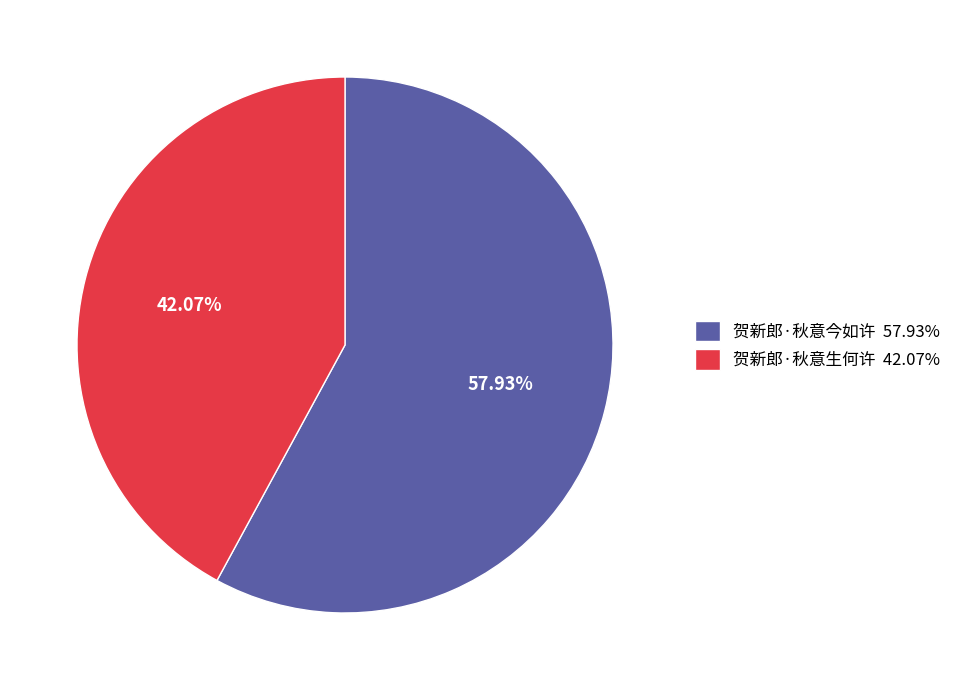

To the nearest percent, what is the difference between the largest and smallest slice percentages?

16%